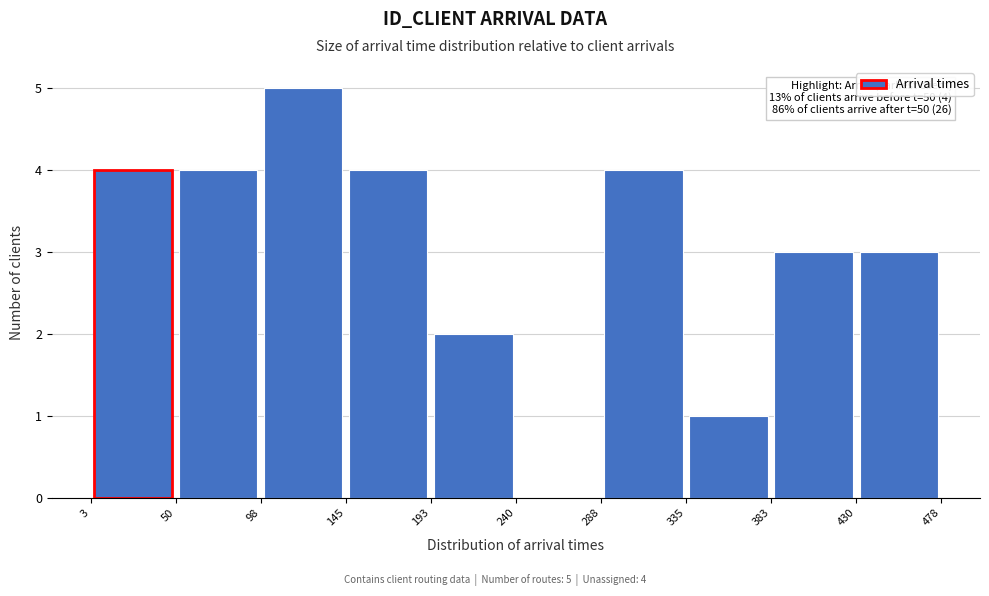

Which range on the x-axis has the tallest bar?

98 to 145